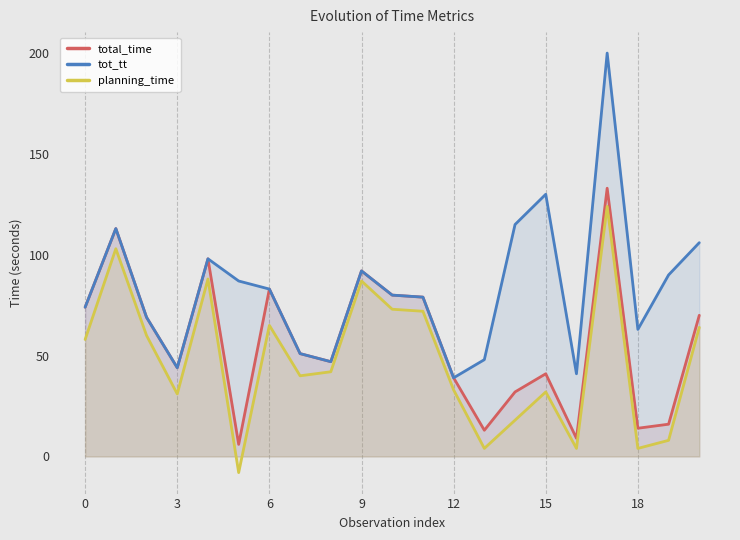

Rank the series at 9 from highest to lowest value.

total_time, tot_tt, planning_time